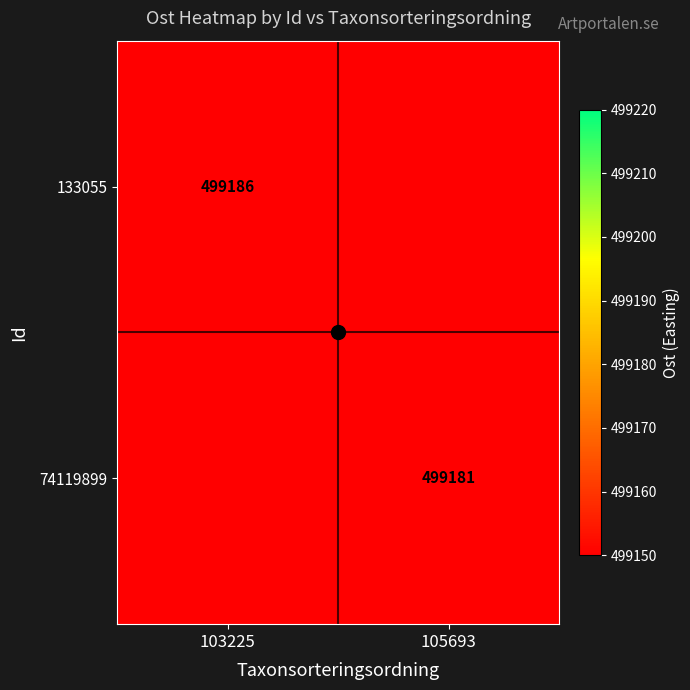

Which has a higher value, 103225 or 105693?

103225